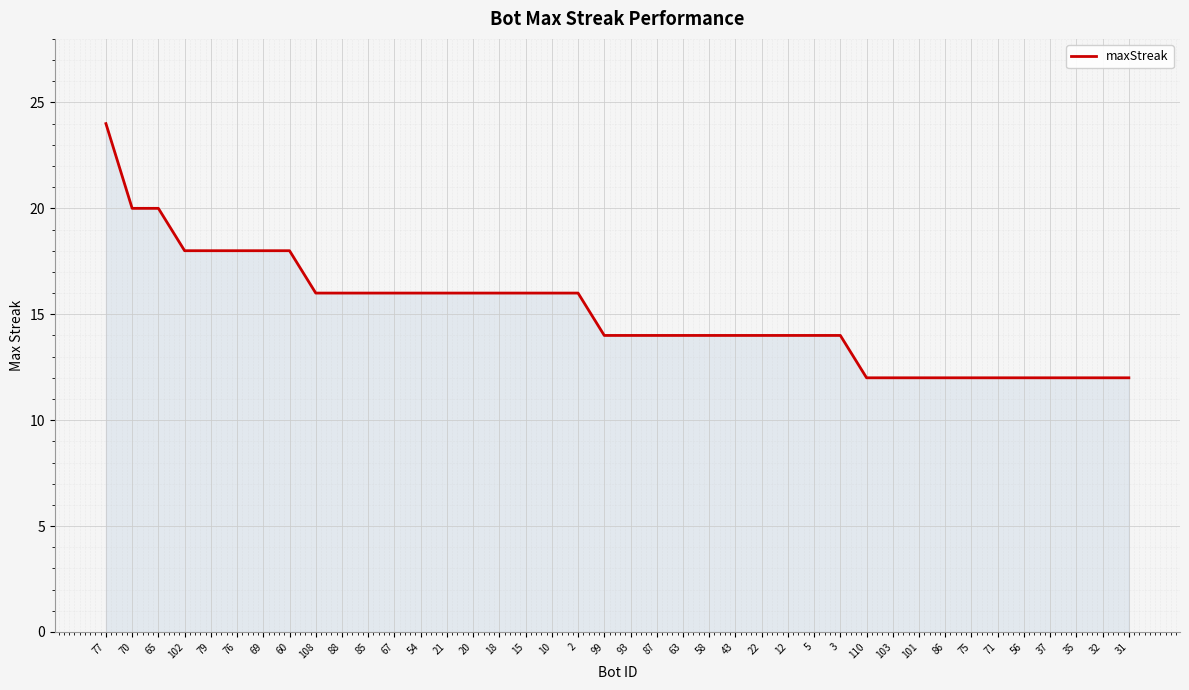

How many lines are shown in the chart?

1